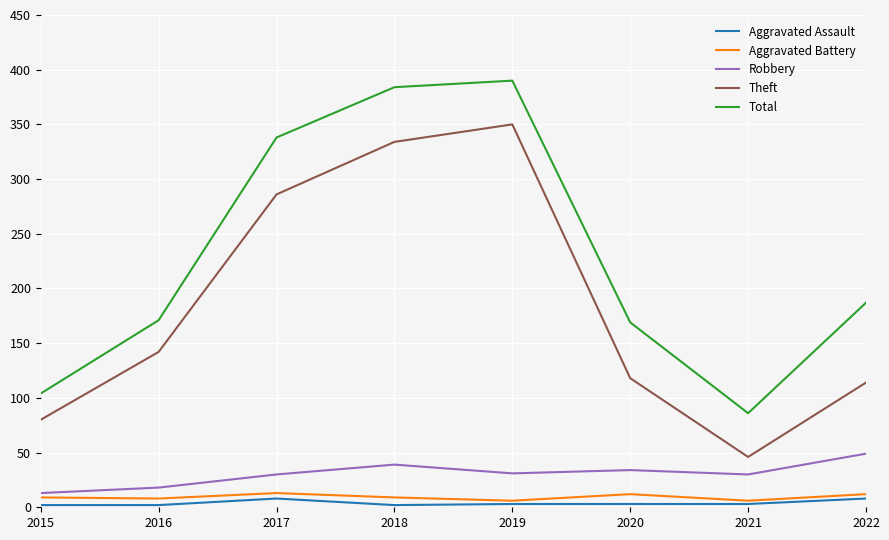

Is the value of Aggravated Assault at 2015 greater than the value of Aggravated Battery at 2019?

No